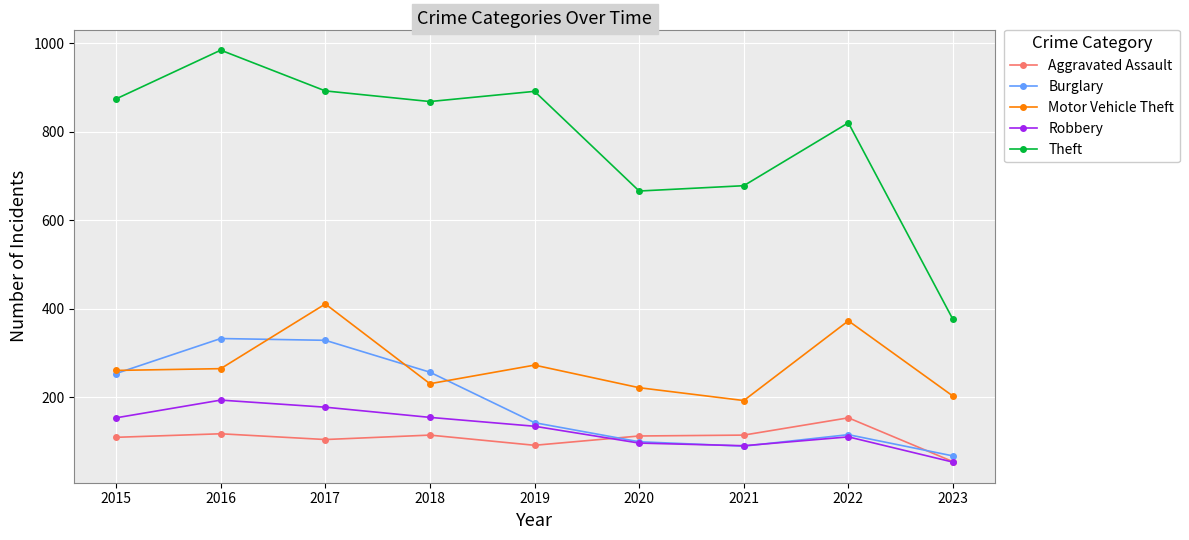

In Motor Vehicle Theft, how many points are higher than both neighbors (excluding endpoints)?

3